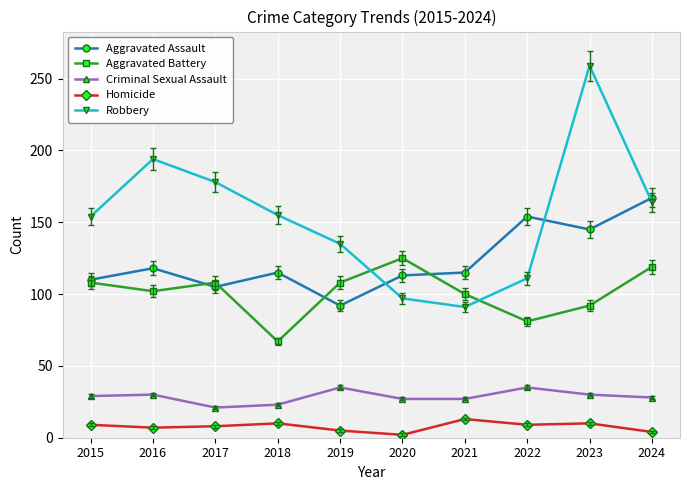

Is the value of Robbery at 2022 greater than the value of Aggravated Battery at 2024?

No